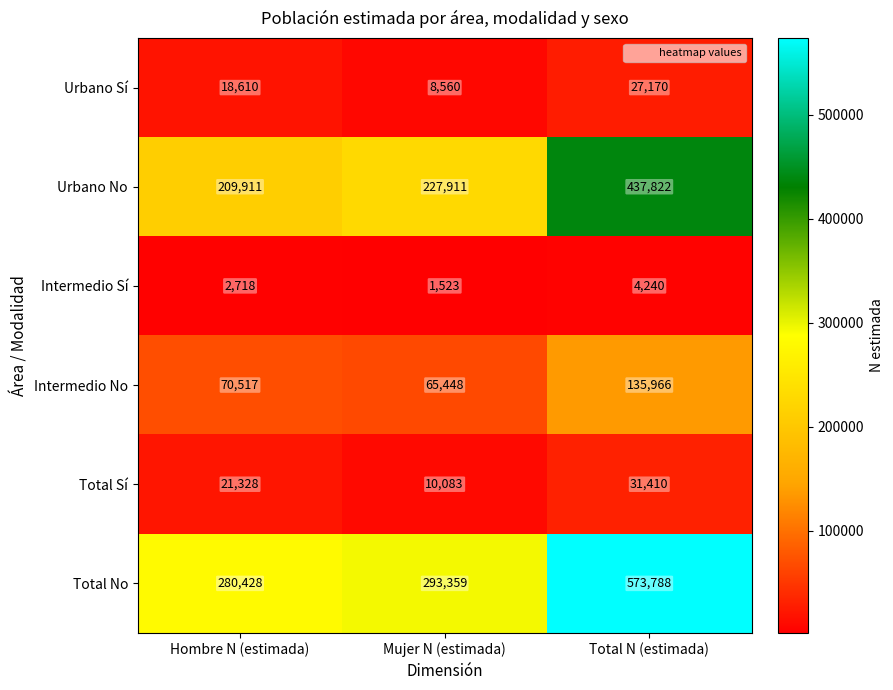

Rank the series at Mujer N (estimada) from lowest to highest value.

Intermedio Sí, Urbano Sí, Total Sí, Intermedio No, Urbano No, Total No